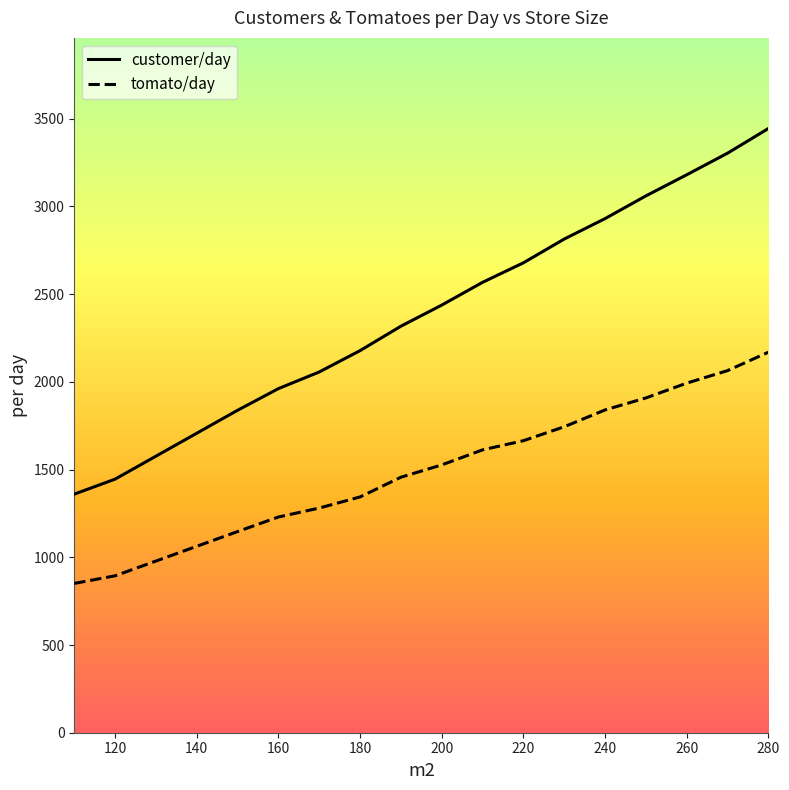

What is the highest value of the customer/day series?

3444.0